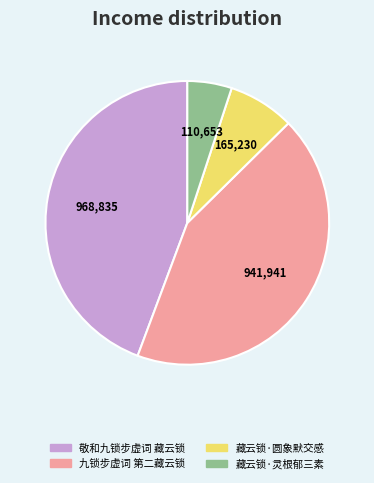

True or false: 九锁步虚词 第二藏云锁 accounts for 43% of the total.

True